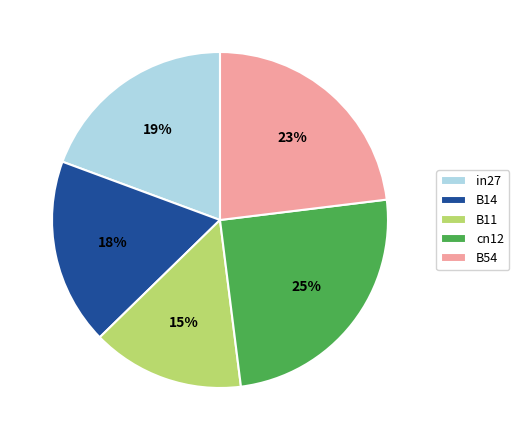

Approximately how many times larger is the value at B14 compared to cn12?

0.7